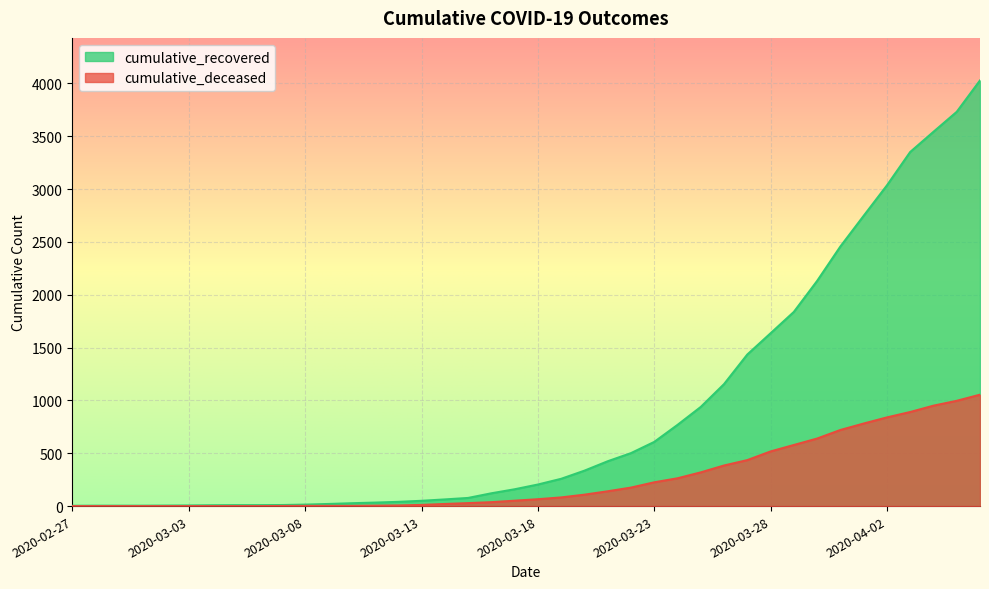

How many lines are shown in the chart?

2